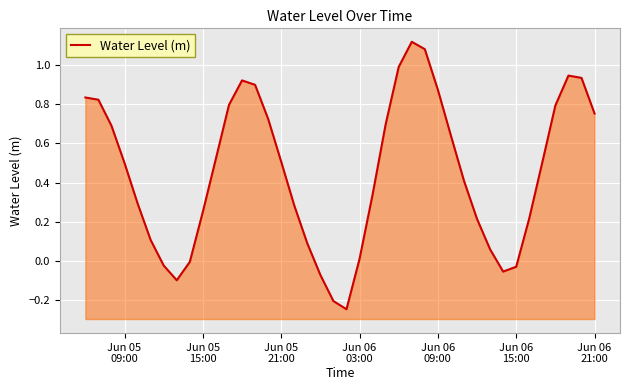

What is the value of the 3rd point from the left?

0.7